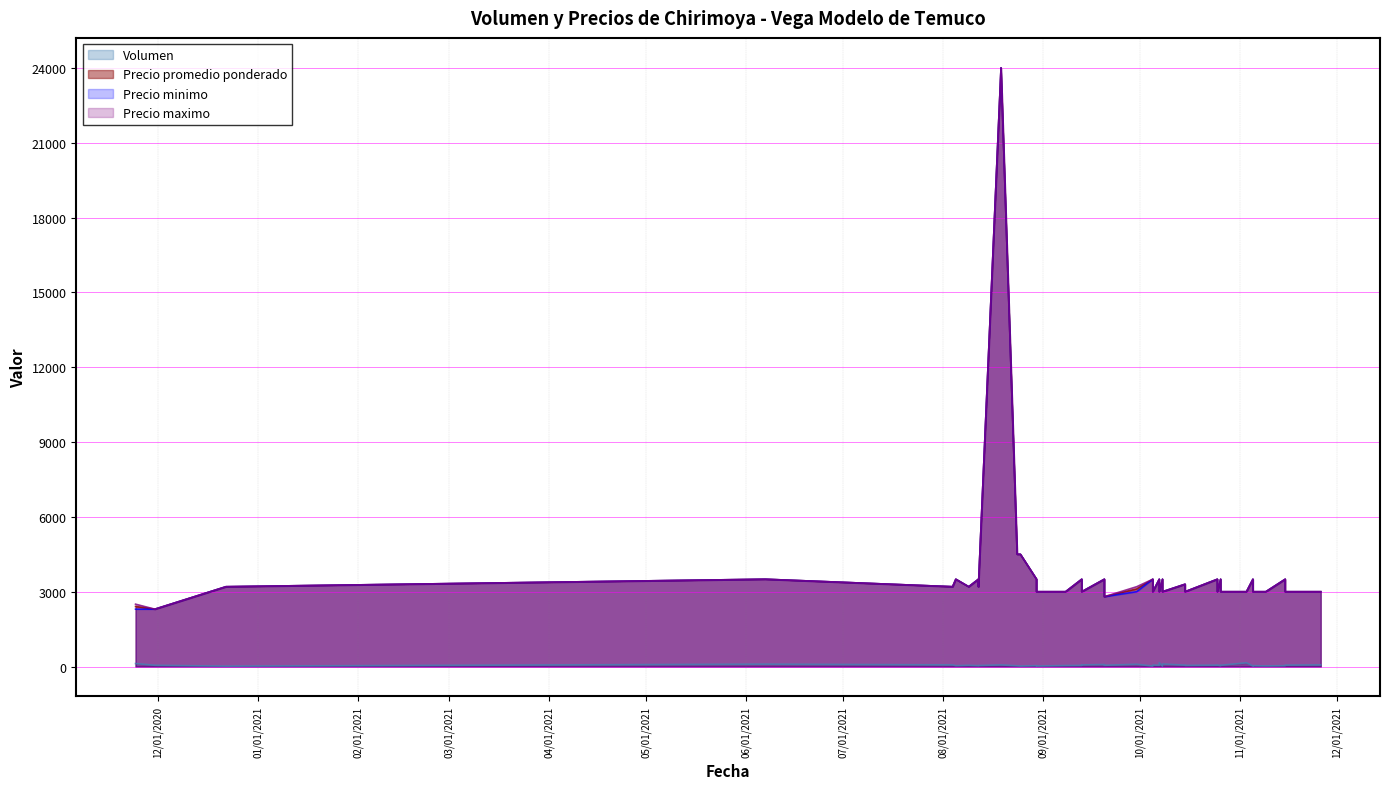

What is the smallest value displayed?

15